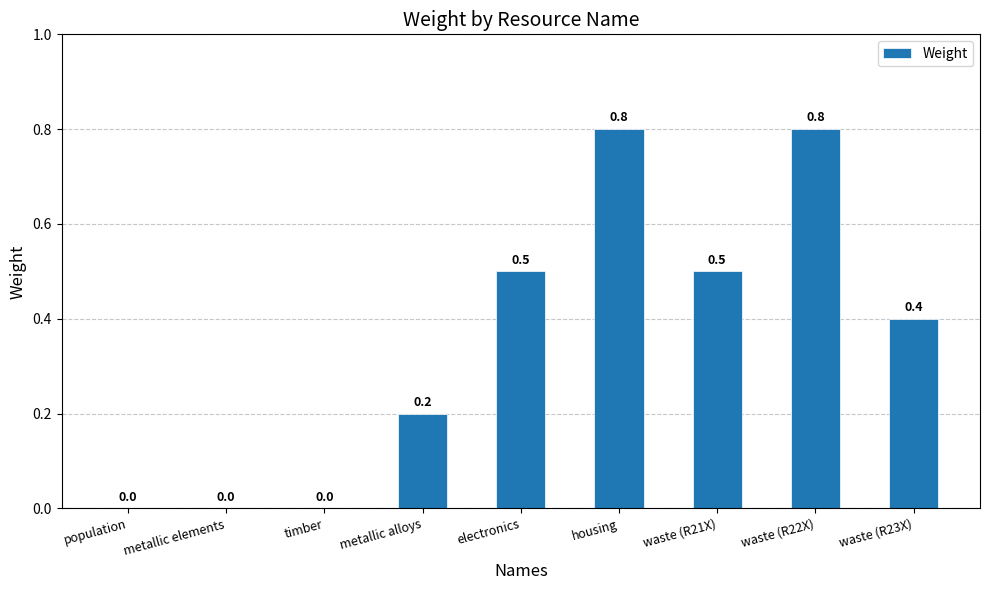

What is the greatest value displayed?

0.8